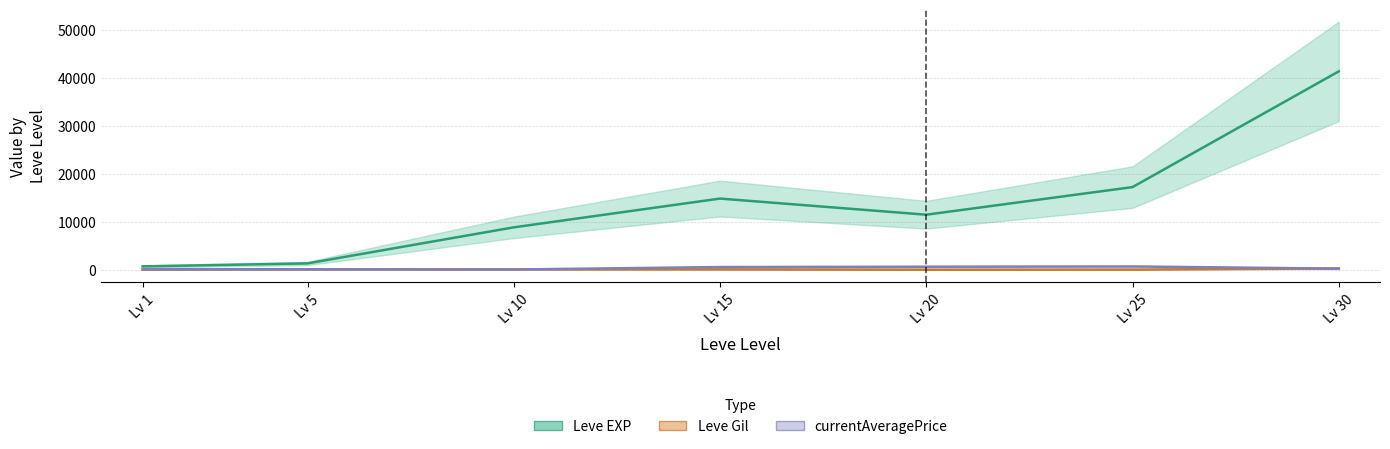

Reading left to right, list all the values displayed in this chart.

Leve EXP: 800.0	1420.0	8930.0	14920.0	11560.0	17310.0	41410.0
Leve Gil: 113.0	169.0	169.0	172.0	101.0	126.0	372.0
currentAveragePrice: 227.5	194.5	148.1	659.0	723.2	780.8	324.8